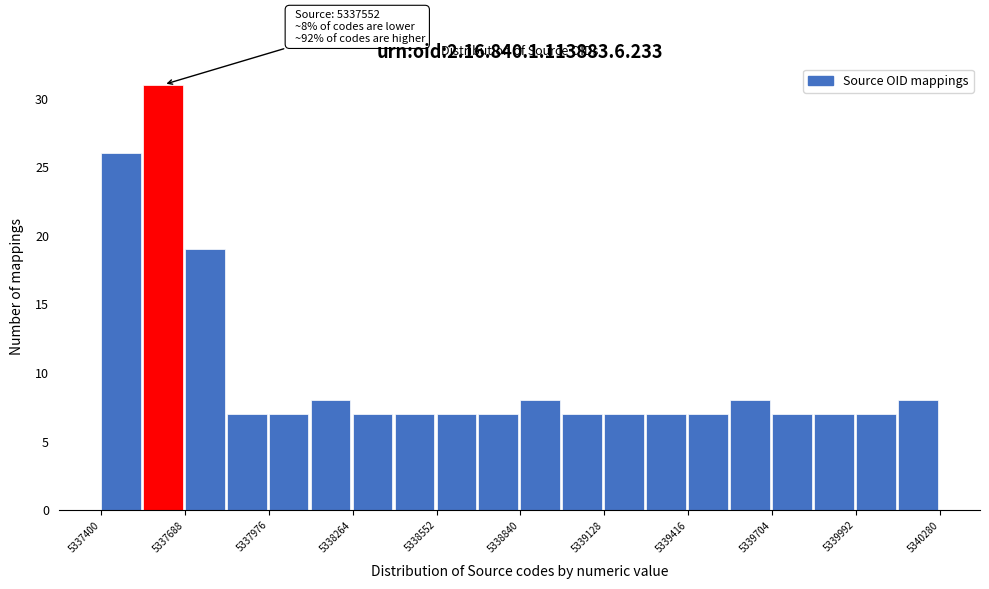

Around what value on the x-axis is the tallest bar? Give the approximate position of its centre, as read against the axis.

5337600